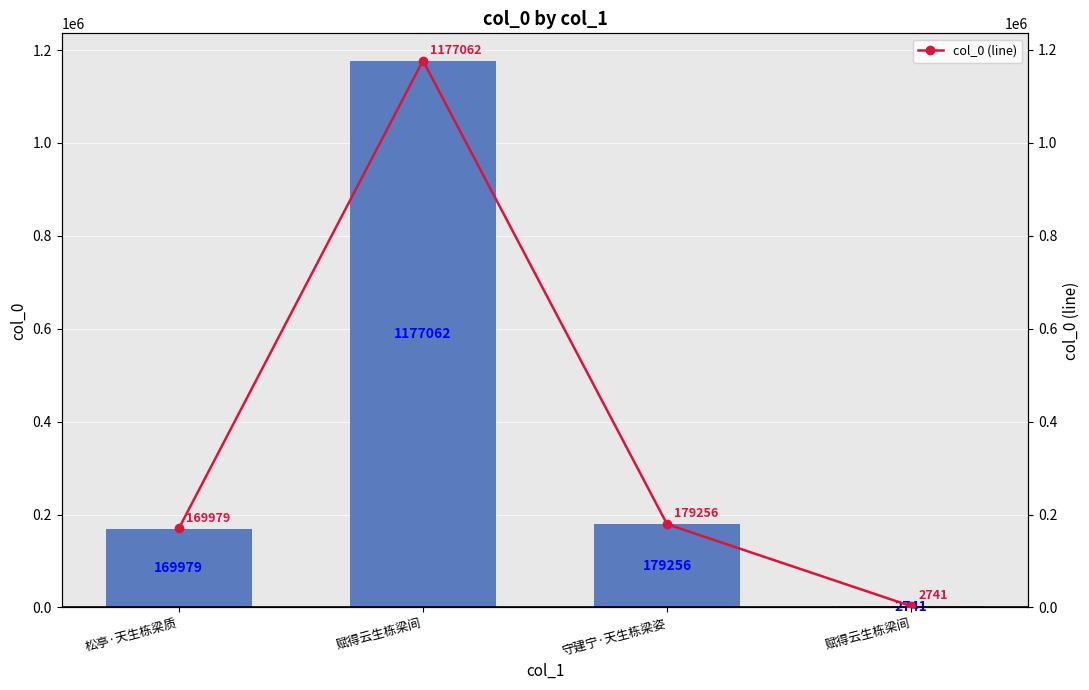

What is the value of the col_0 bar at the 4th from the left?

1177062